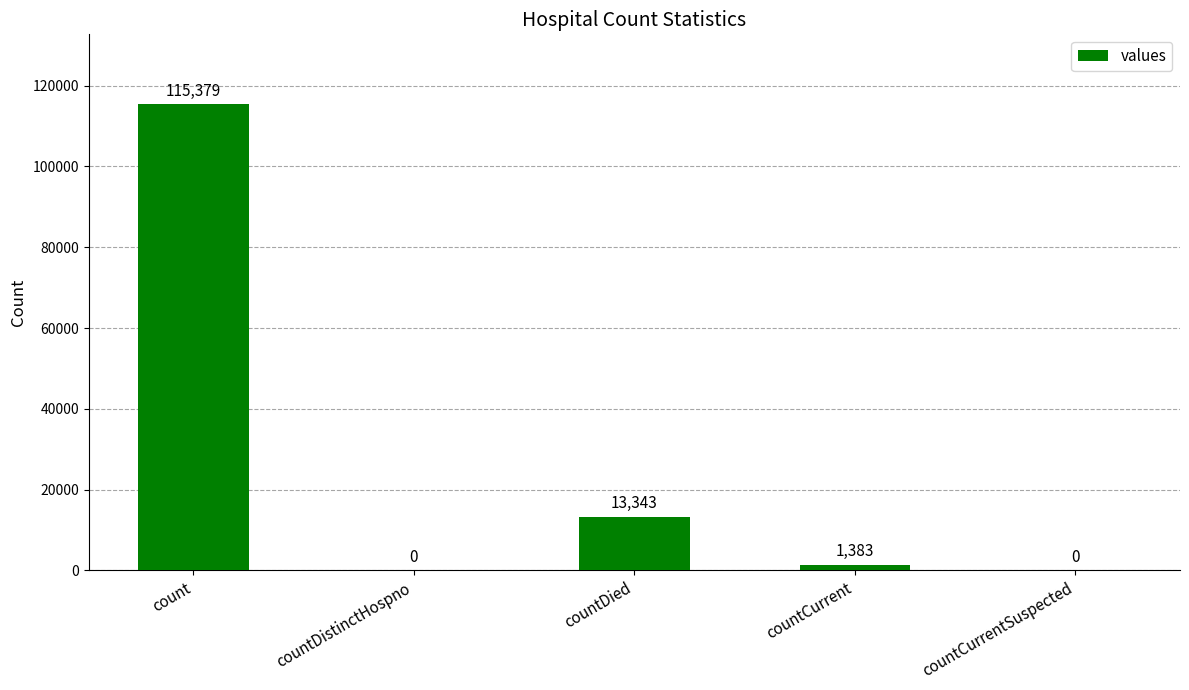

Reading right to left, what are all the values shown in this chart?

countCurrentSuspected=0	countCurrent=1383	countDied=13343	countDistinctHospno=0	count=115379